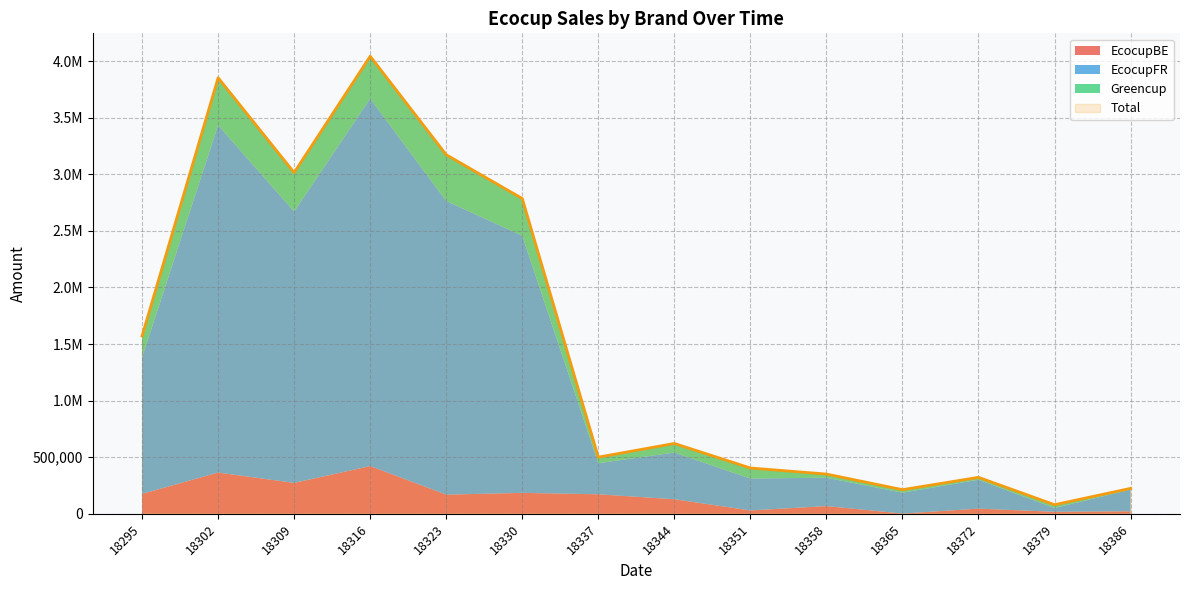

True or false: EcocupBE and Total cross at least once.

False